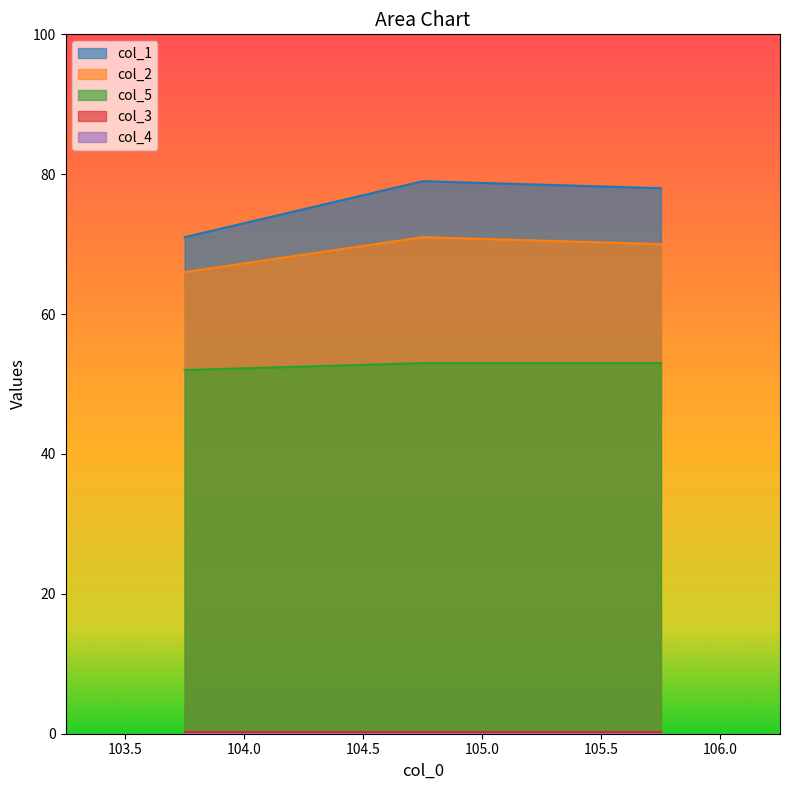

List the labels in order of col_5 value, smallest first.

103.75, 104.75, 105.75